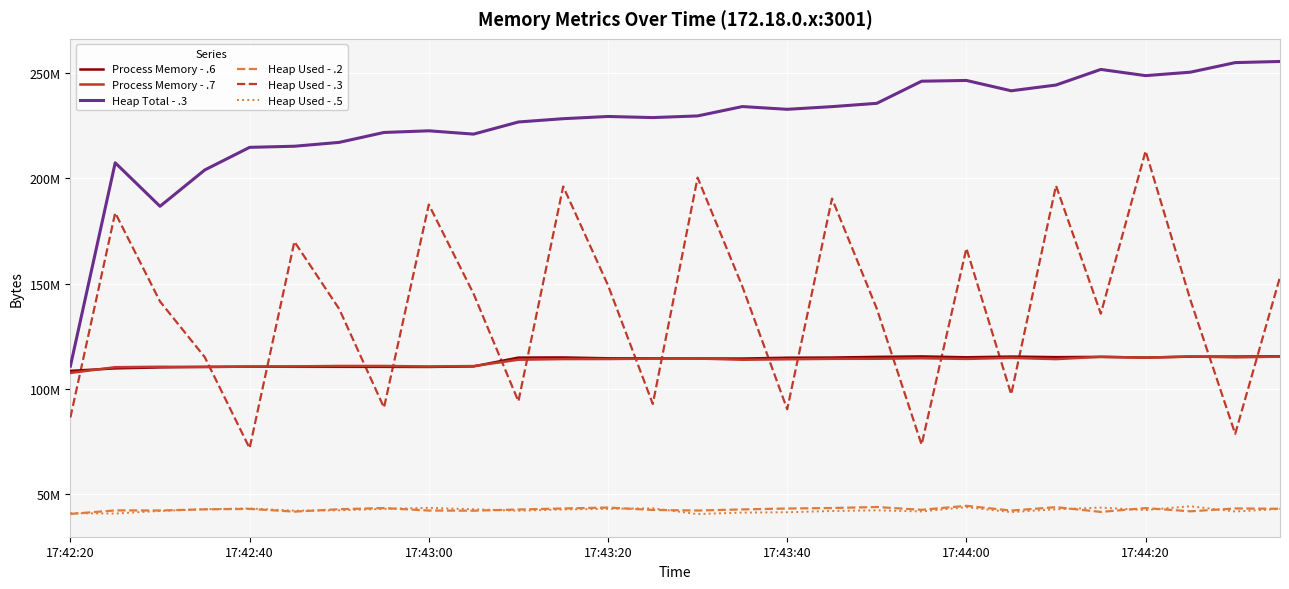

Which series has the largest range (max minus min)?

Heap Total - .3